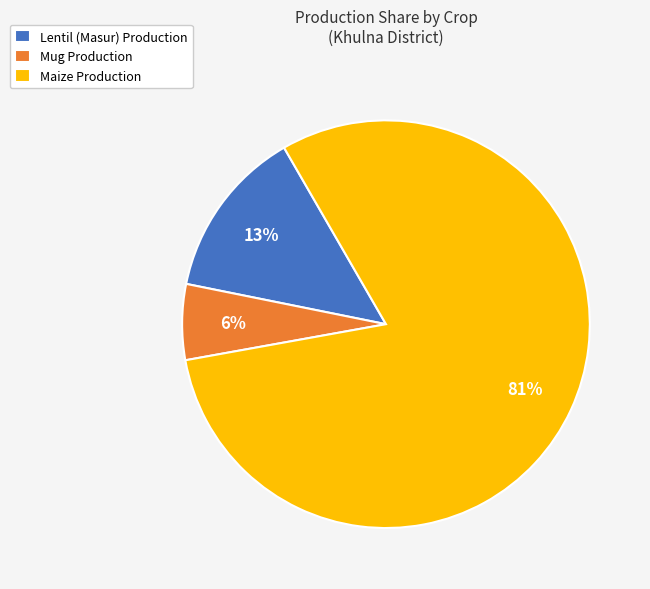

True or false: Mug Production accounts for 6% of the total.

True